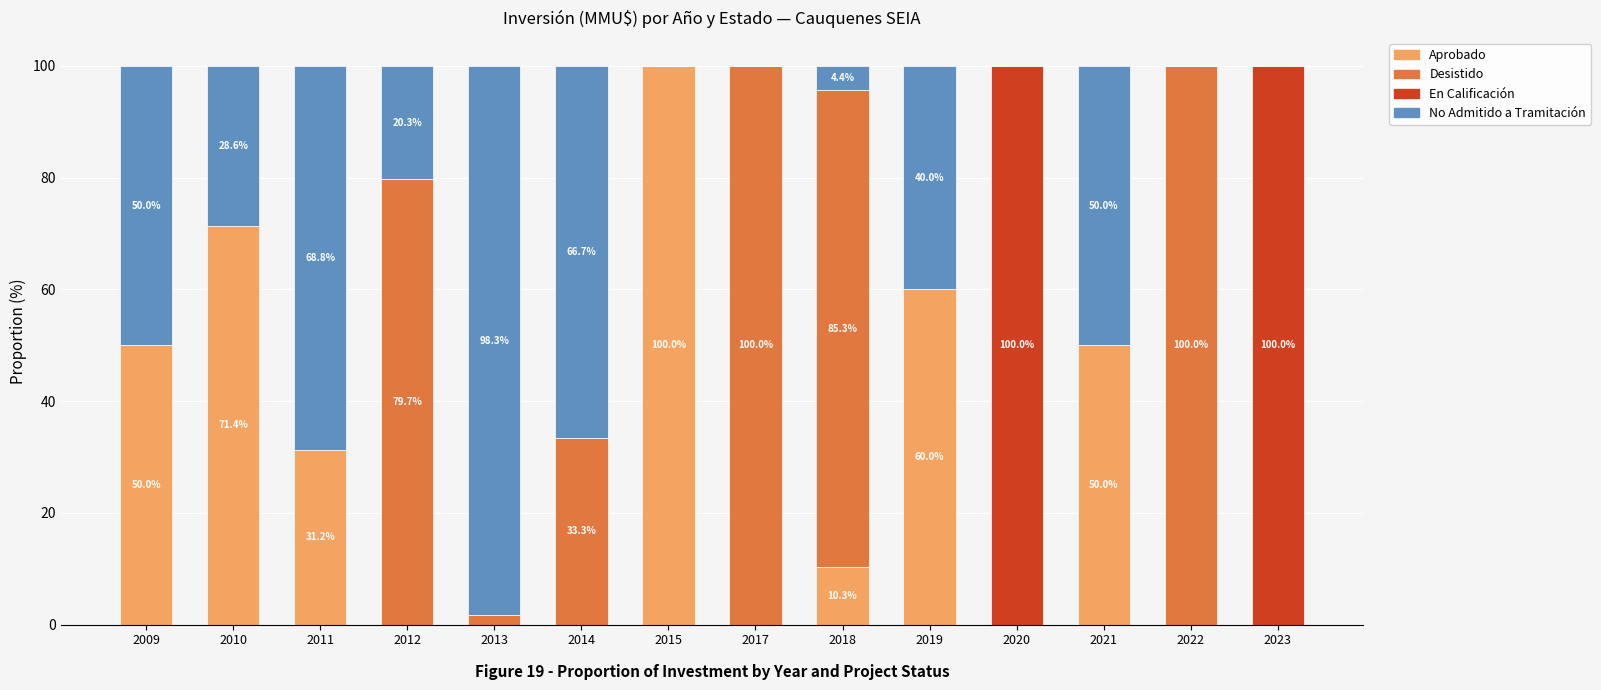

What is the maximum value for Aprobado?

100.0